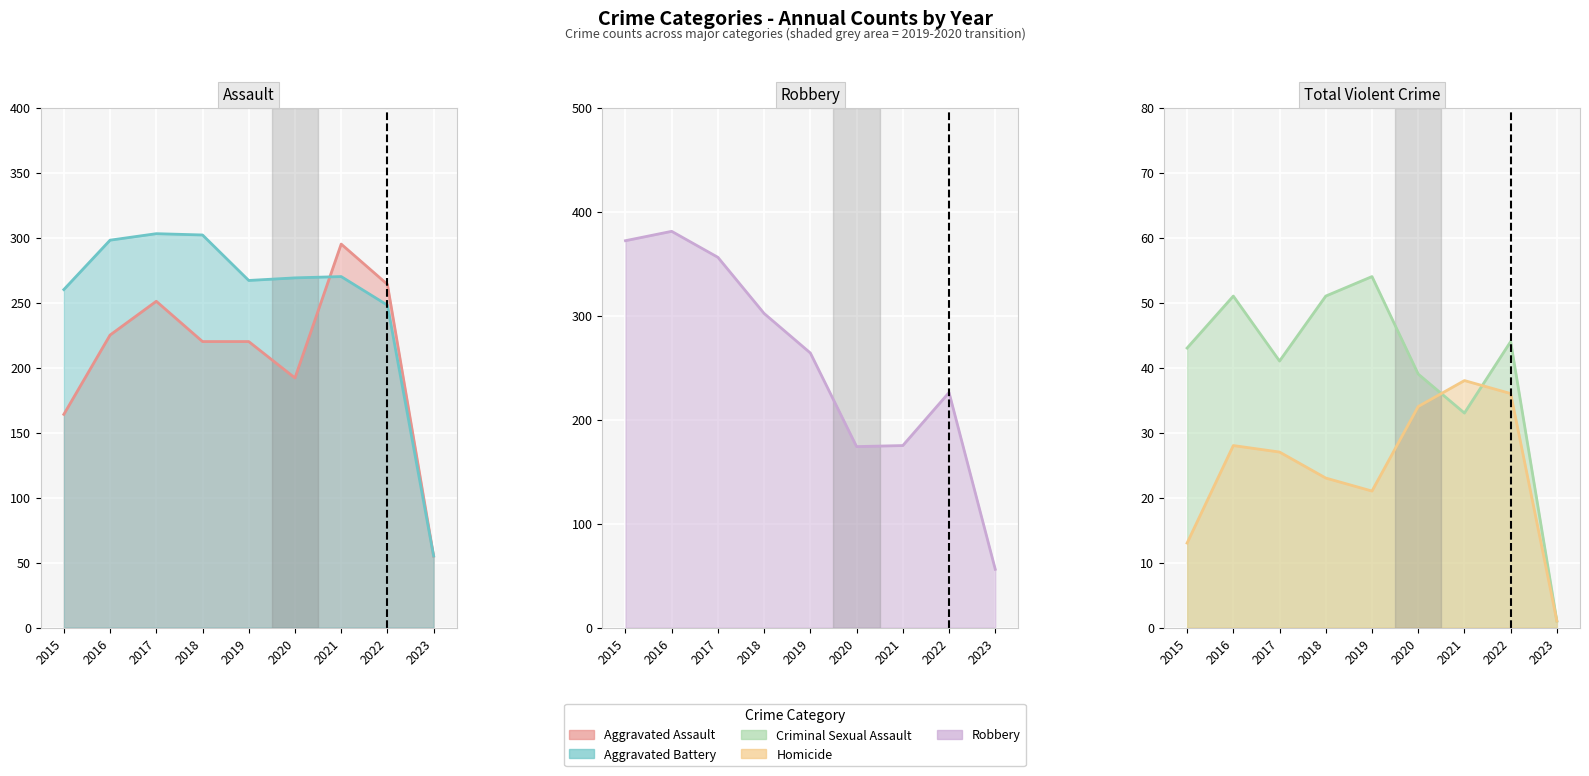

What is the value of the Robbery point at the 7th from the left?

175